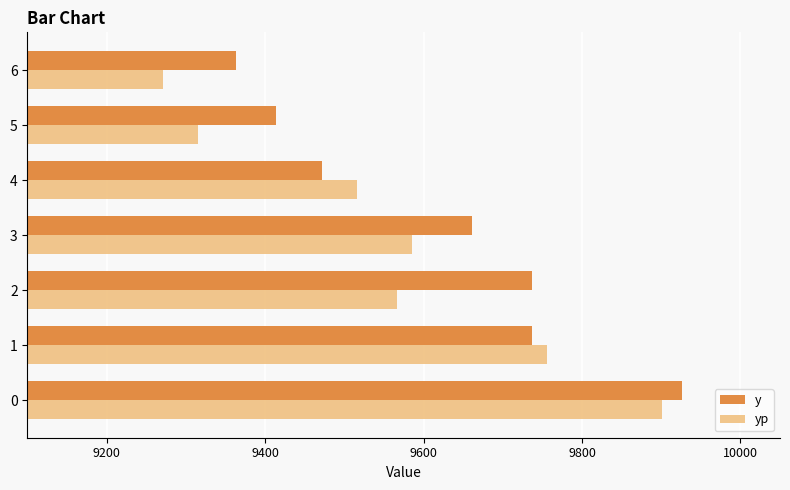

What is the spread (max minus min) of values at 4?

44.2